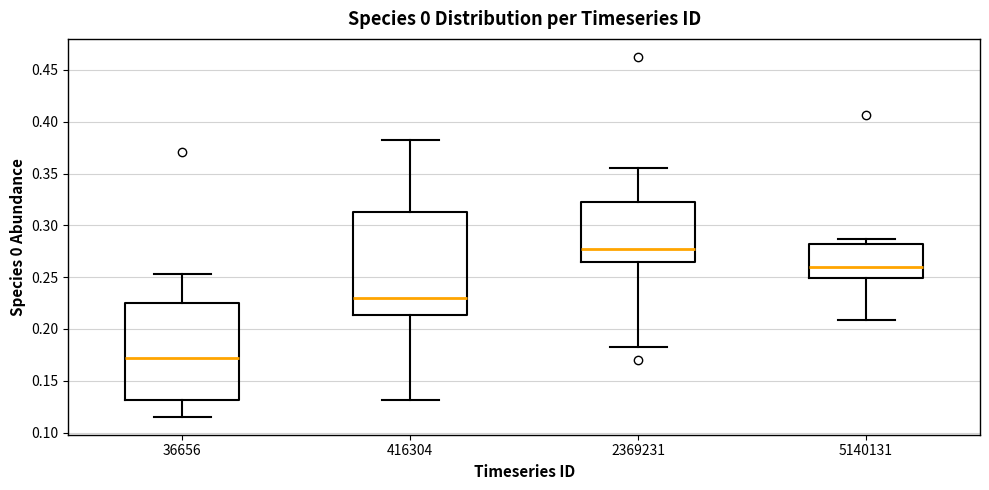

Where is the upper edge of the box at x = 416304 on the y-axis? The values are not printed on the chart, so give them approximately, as read against the axis.

0.315